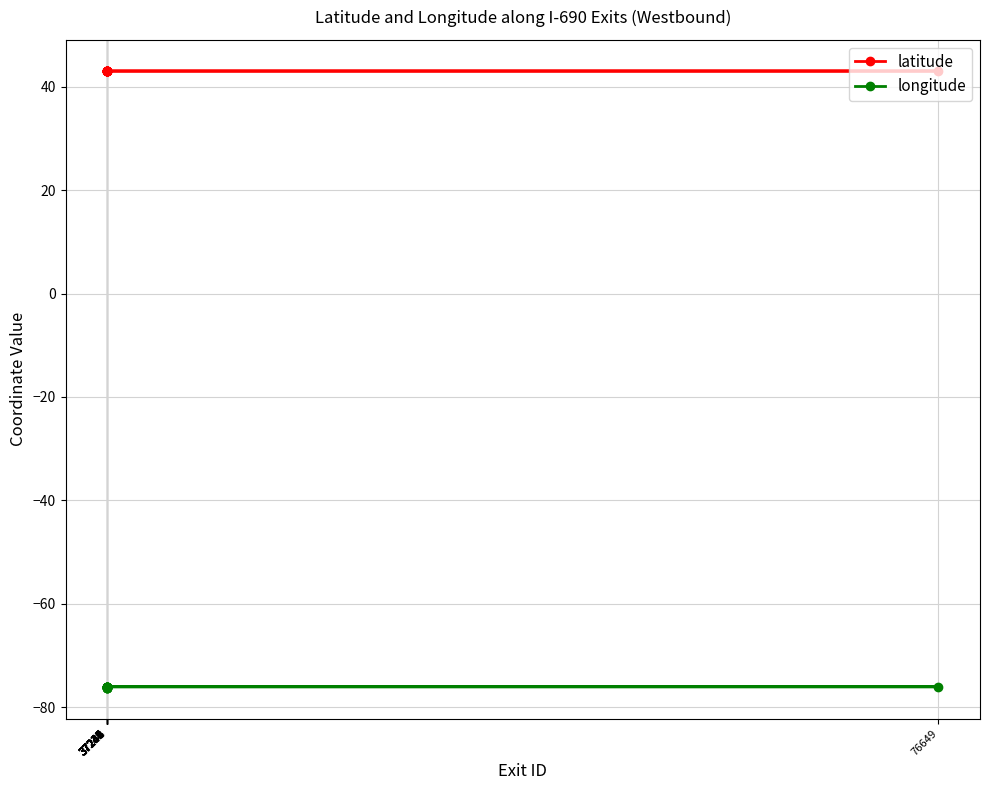

Which has a higher value, 37235 or 37245?

37245